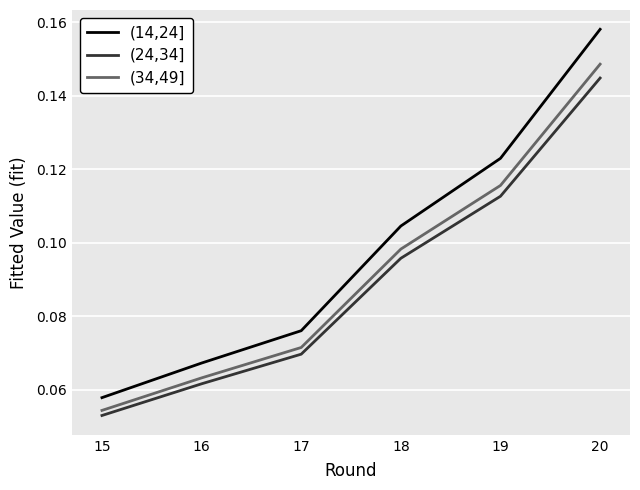

Where is (34,49] nearest to the value 0?

15